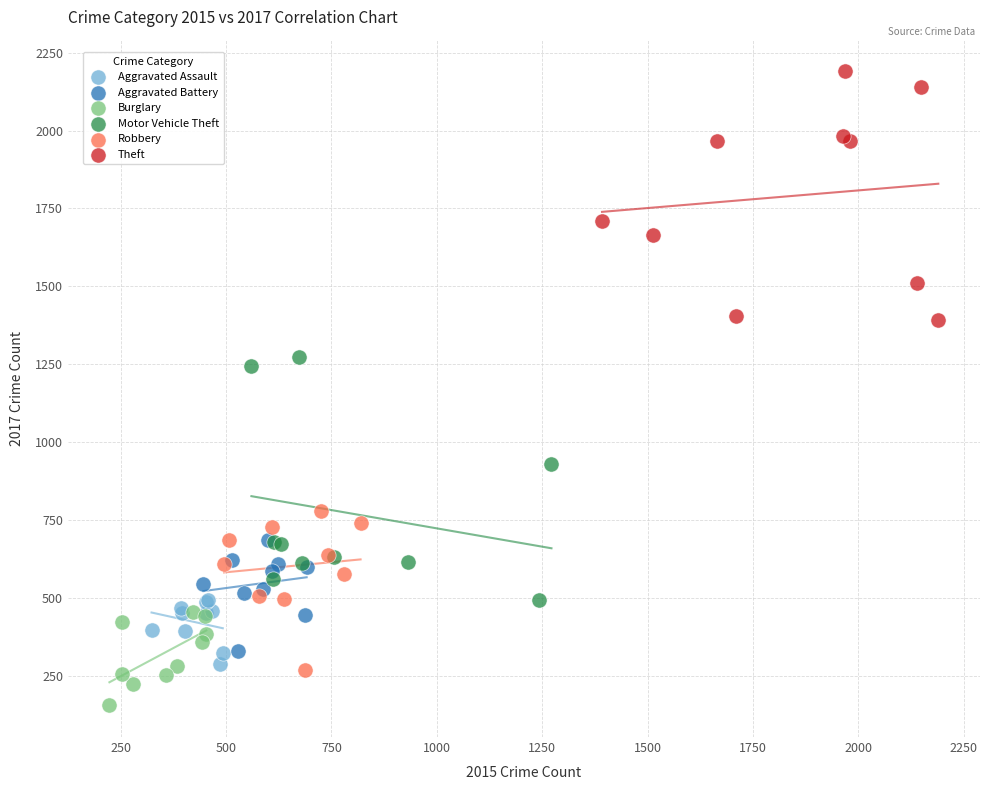

Which series contains the highest Y value?

Theft